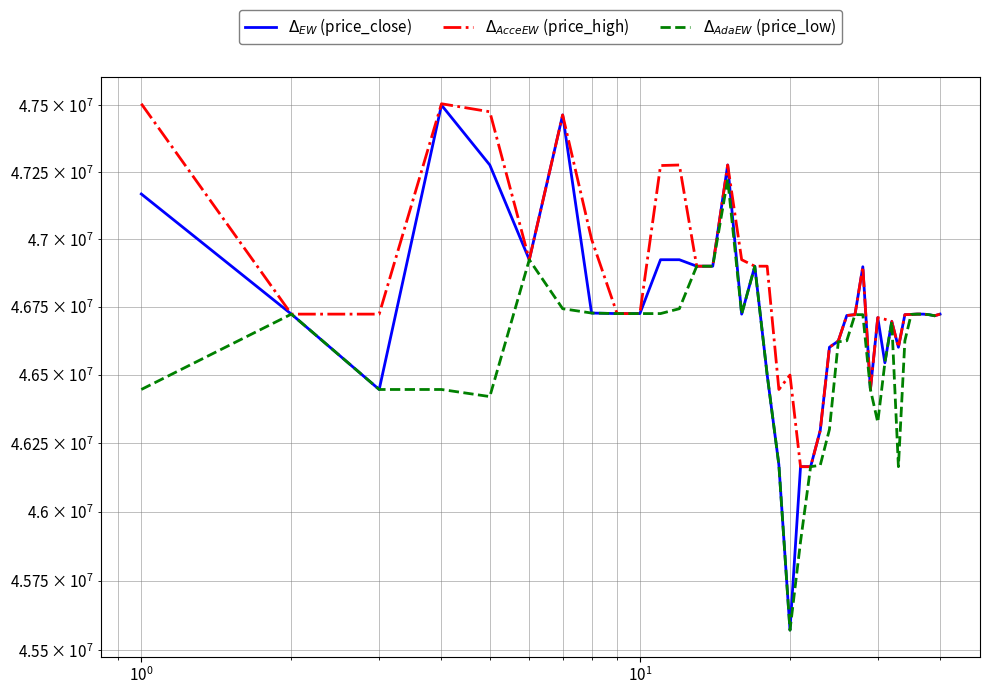

True or false: $\Delta_{AcceEW}$ (price_high) and $\Delta_{EW}$ (price_close) intersect in this chart.

False